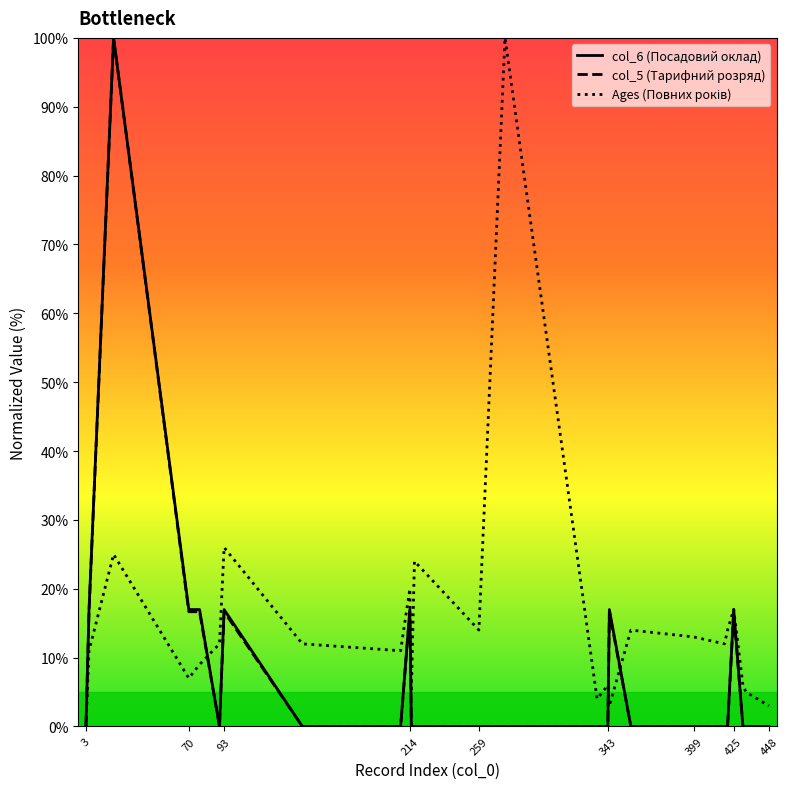

Does the chart display data point markers on the line(s)?

No